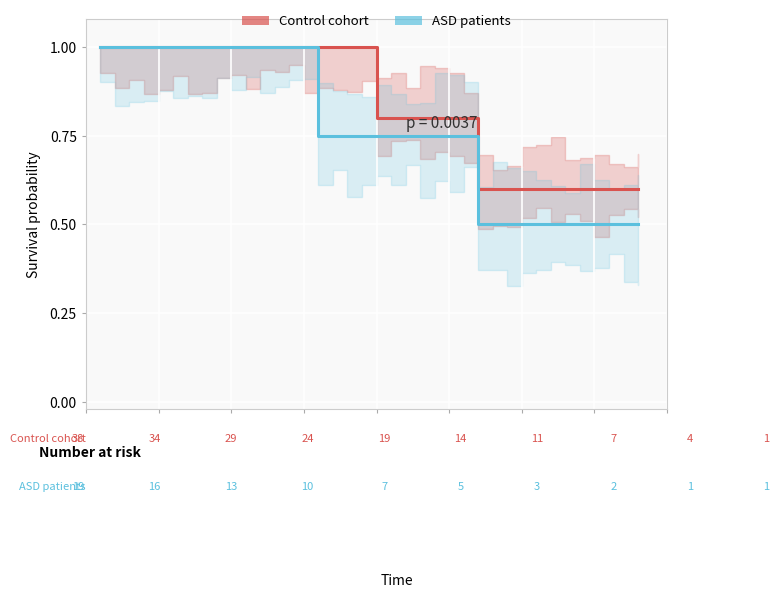

List the series in order of their peak value, highest first.

Control cohort, ASD patients